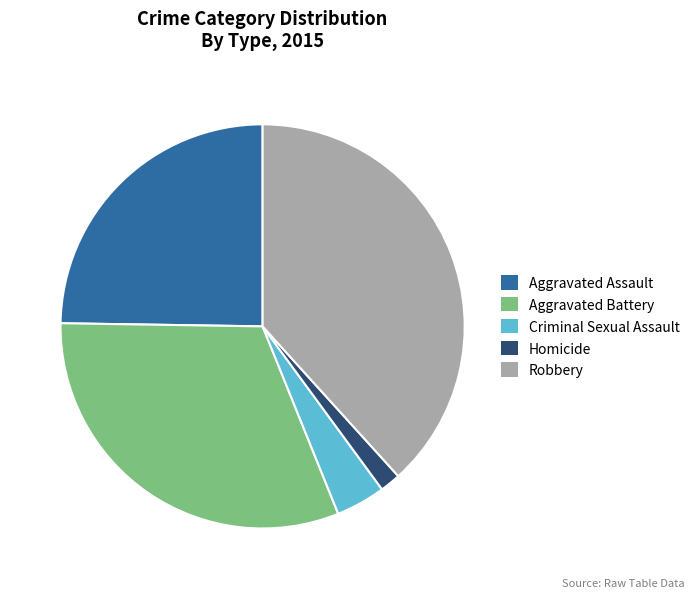

True or false: Aggravated Battery accounts for 31% of the total.

True